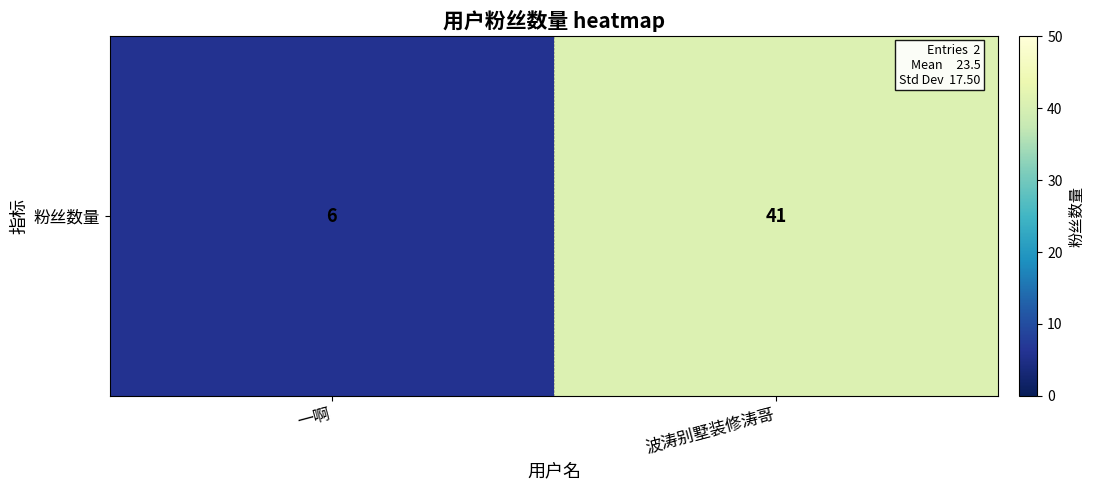

Reading right to left, transcribe all the data shown in this chart.

波涛别墅装修涛哥=41	一啊=6